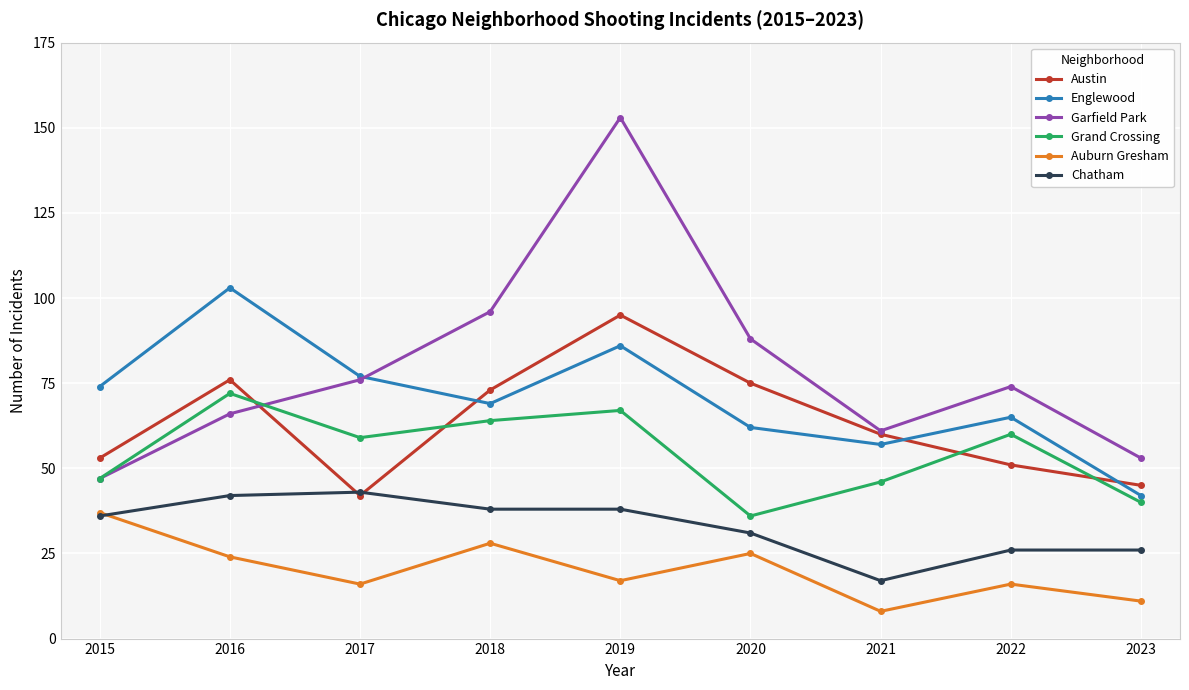

At which label is Chatham closest to 30?

2020